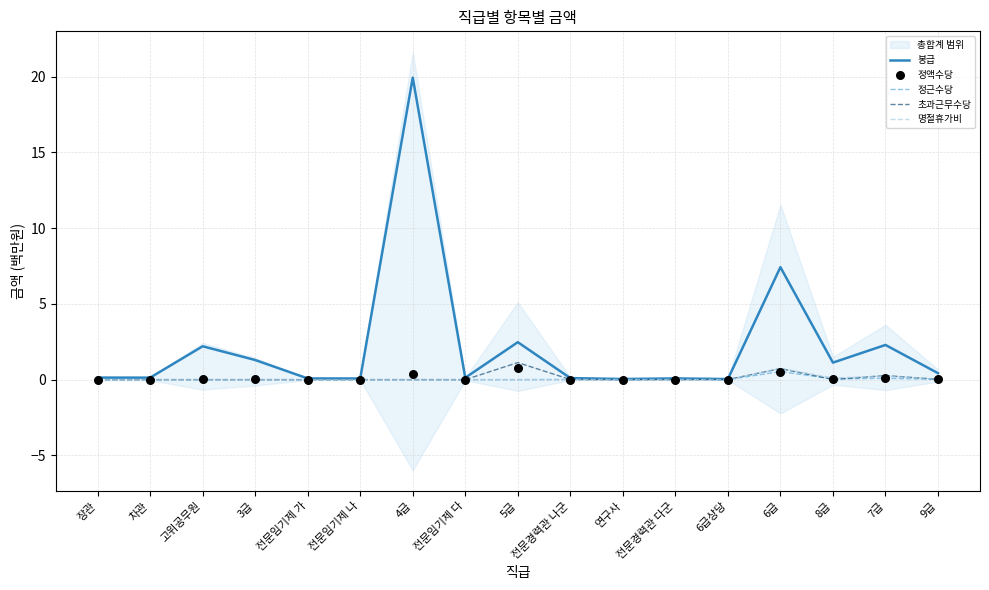

Which series has the widest spread of Y values?

봉급